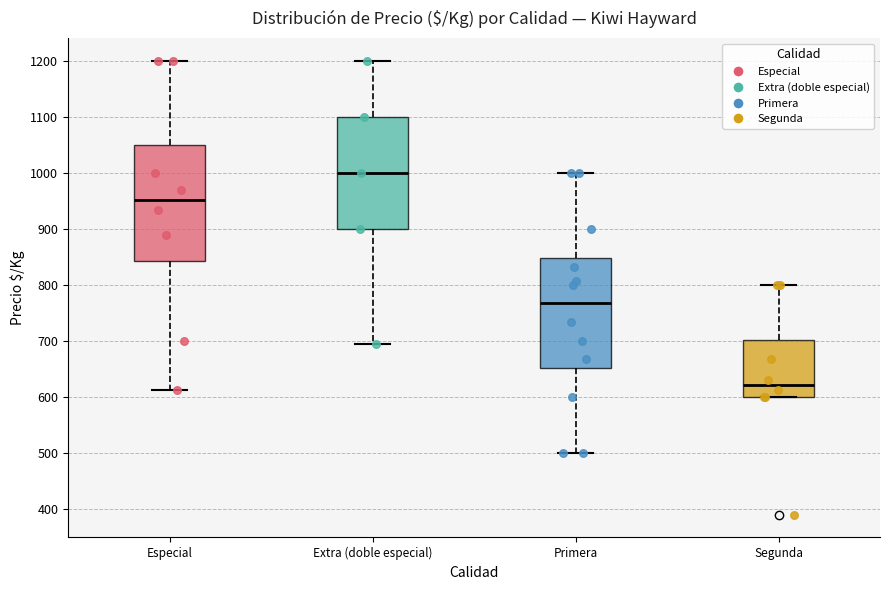

Which box has the highest median line?

Extra (doble especial)